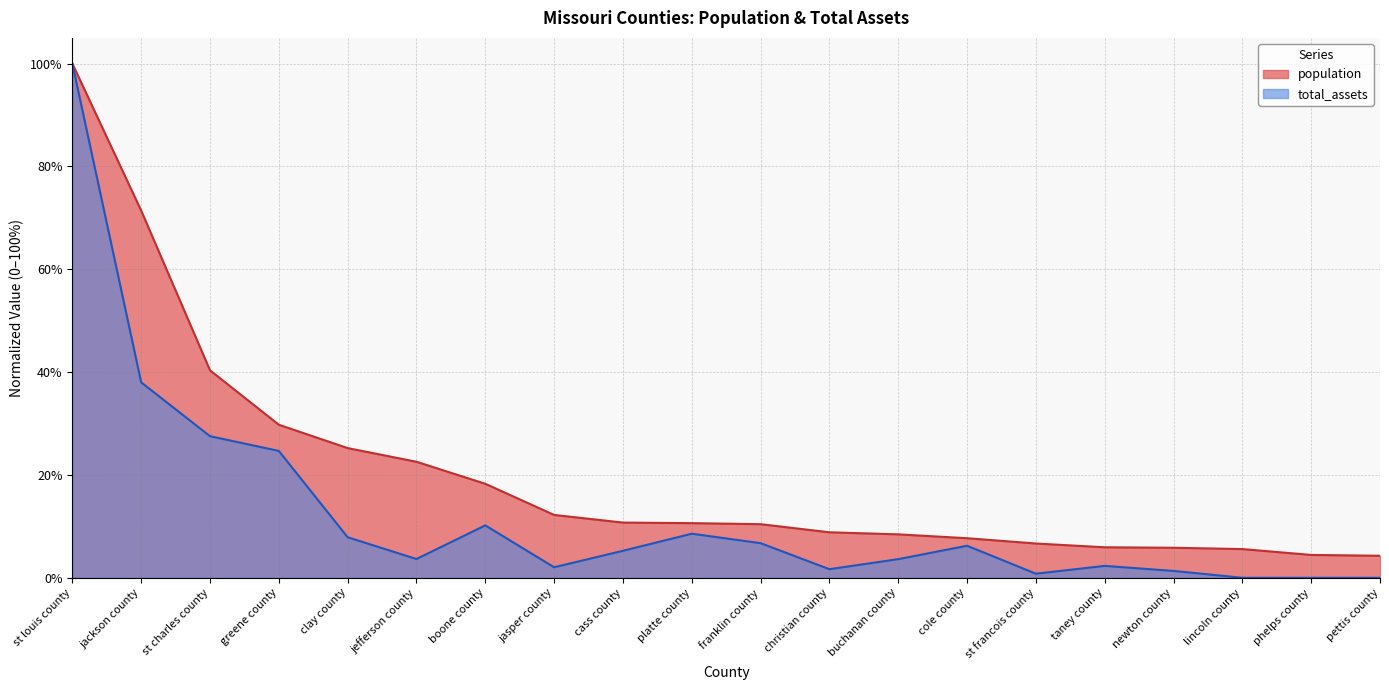

Is it true that total_assets equals 0.5 at st louis county?

False